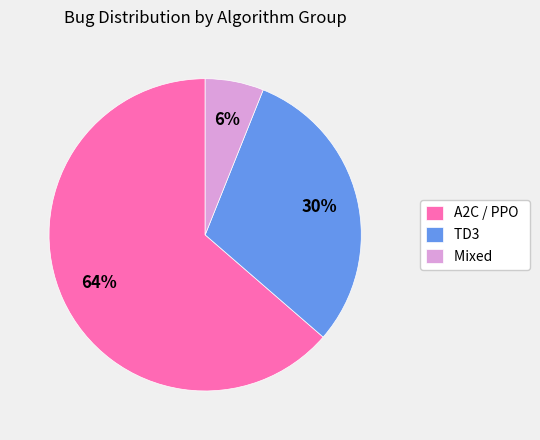

Do TD3 and Mixed together represent more than half of the pie?

No